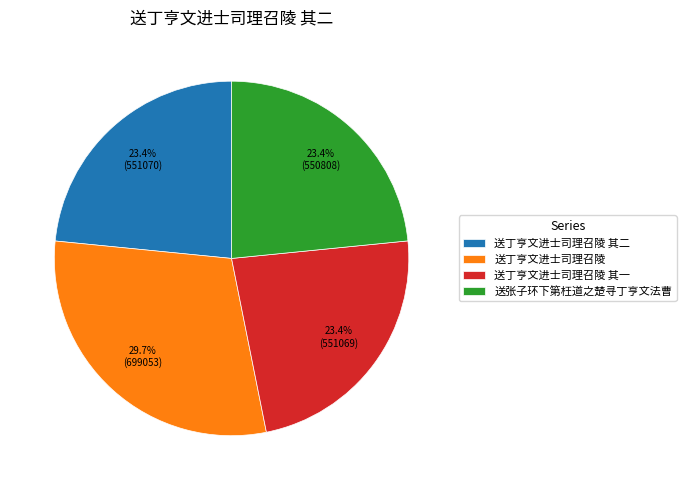

Is the sum of 送张子环下第枉道之楚寻丁亨文法曹 and 送丁亨文进士司理召陵 其一 greater than half?

No